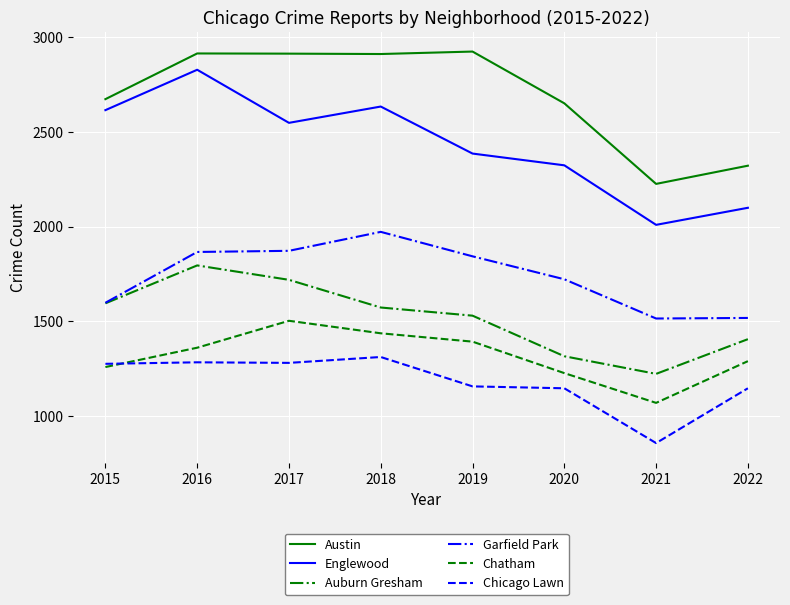

List the series in order of their peak value, highest first.

Austin, Englewood, Garfield Park, Auburn Gresham, Chatham, Chicago Lawn